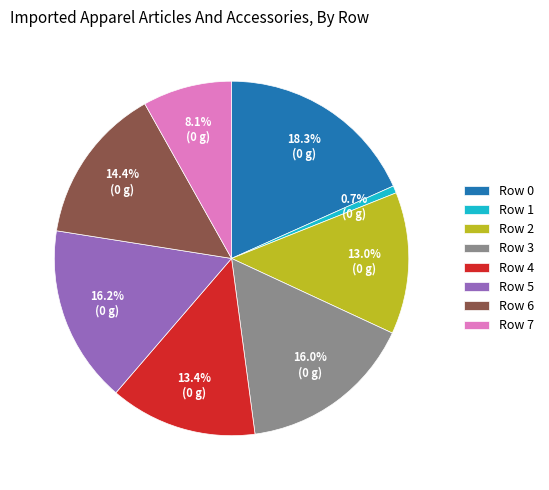

To the nearest percent, what portion does Row 7 represent?

8%